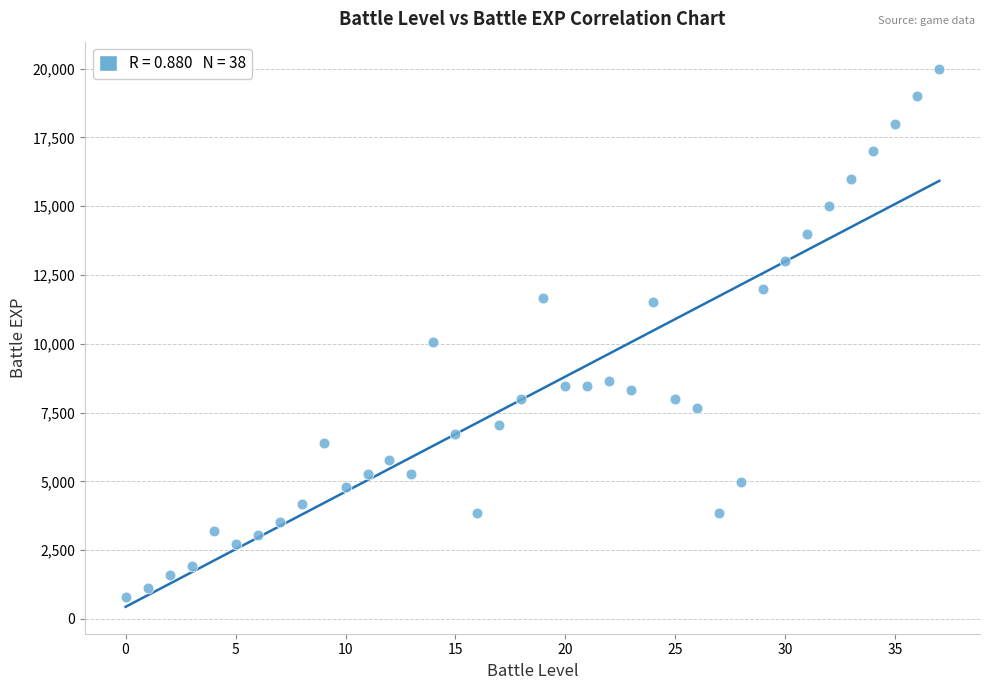

What is the range of Y values (max minus min)?

19200